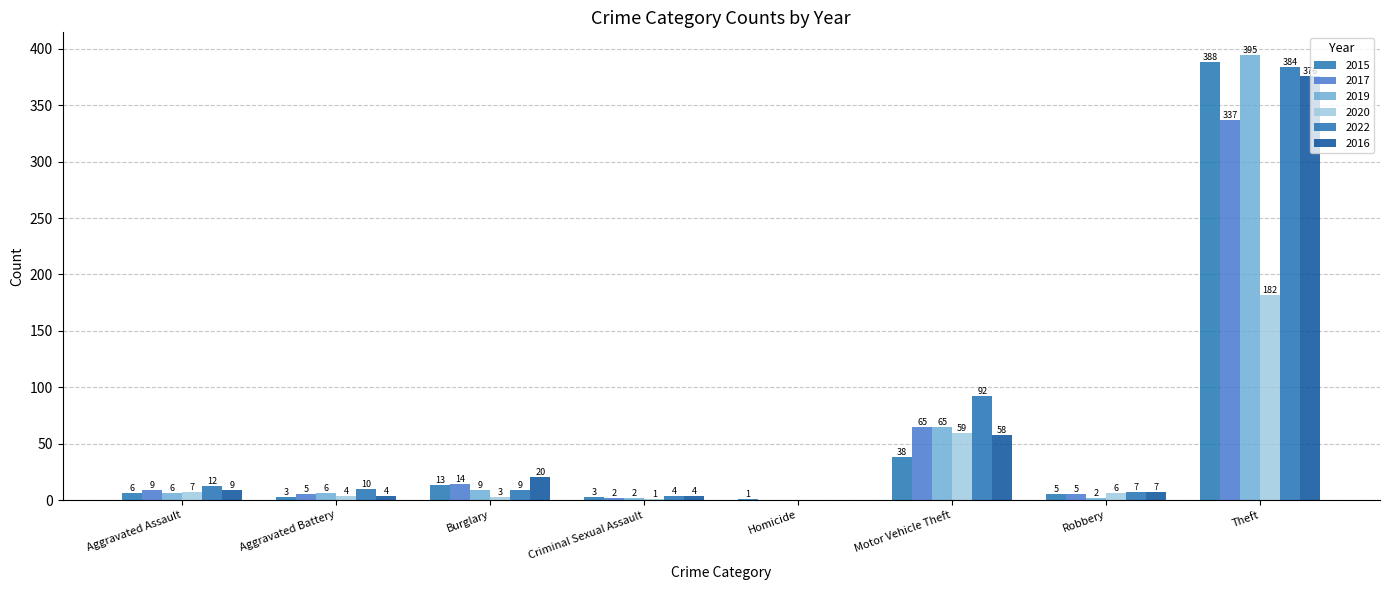

Is the value of 2019 at Burglary greater than the value of 2017 at Homicide?

Yes